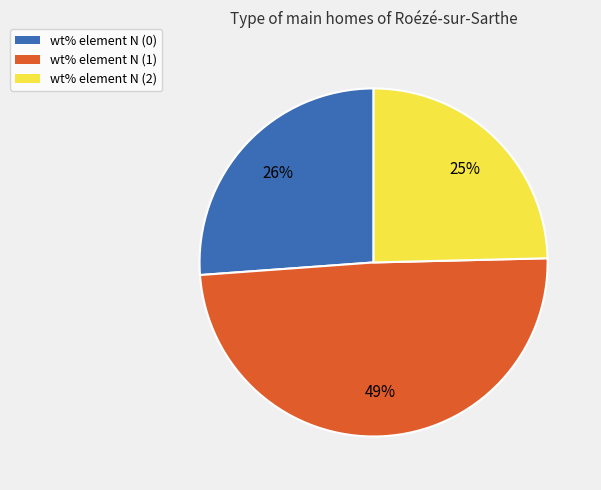

How many slices are in this pie chart?

3